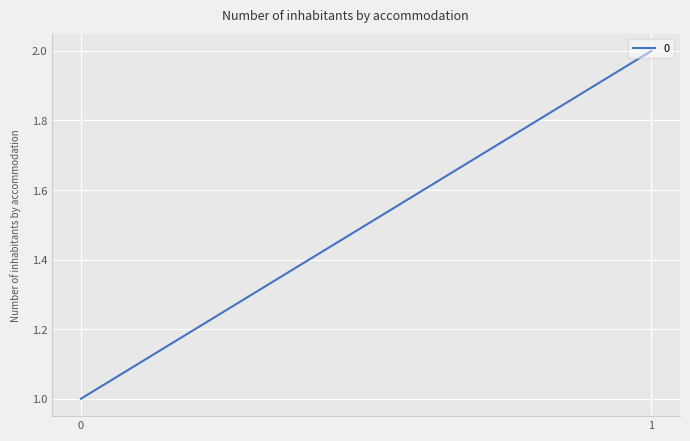

What is the maximum value shown in the chart?

2